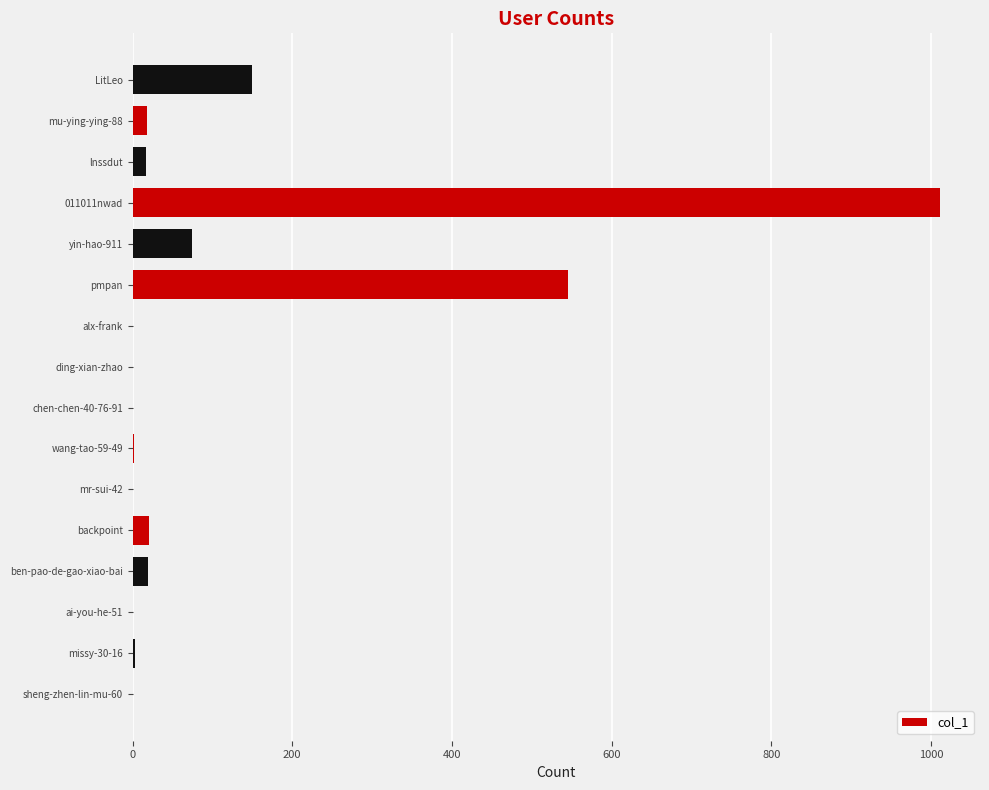

Between LitLeo and alx-frank, which is larger?

LitLeo